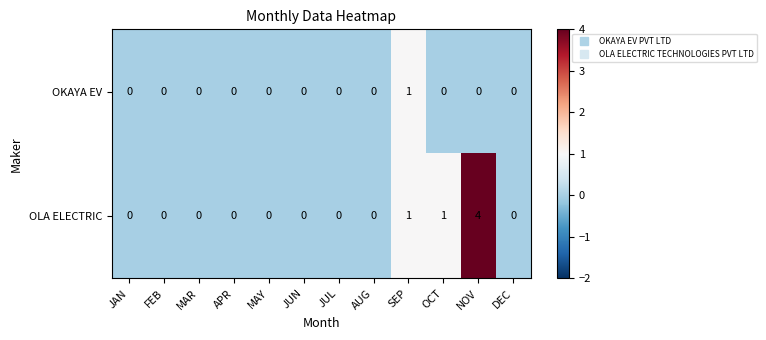

Reading right to left, transcribe all the data shown in this chart.

OKAYA EV: 0	0	0	1	0	0	0	0	0	0	0	0
OLA ELECTRIC: 0	4	1	1	0	0	0	0	0	0	0	0